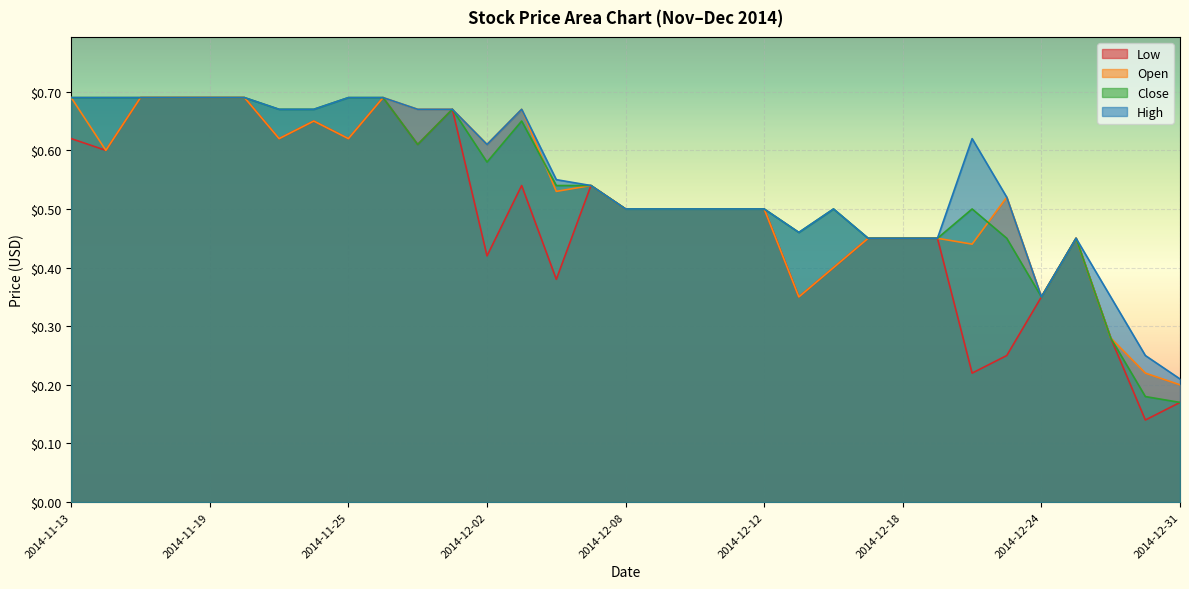

What is the sum of all Low values?

16.2